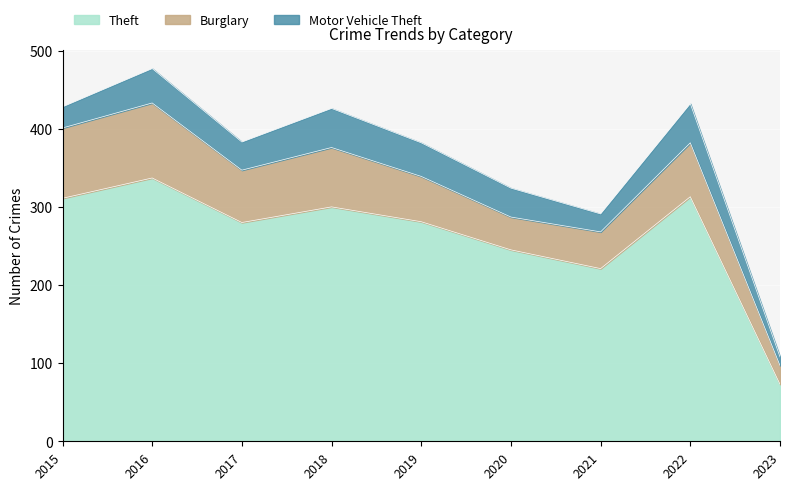

True or false: Motor Vehicle Theft has more than 1 interior local peaks.

True